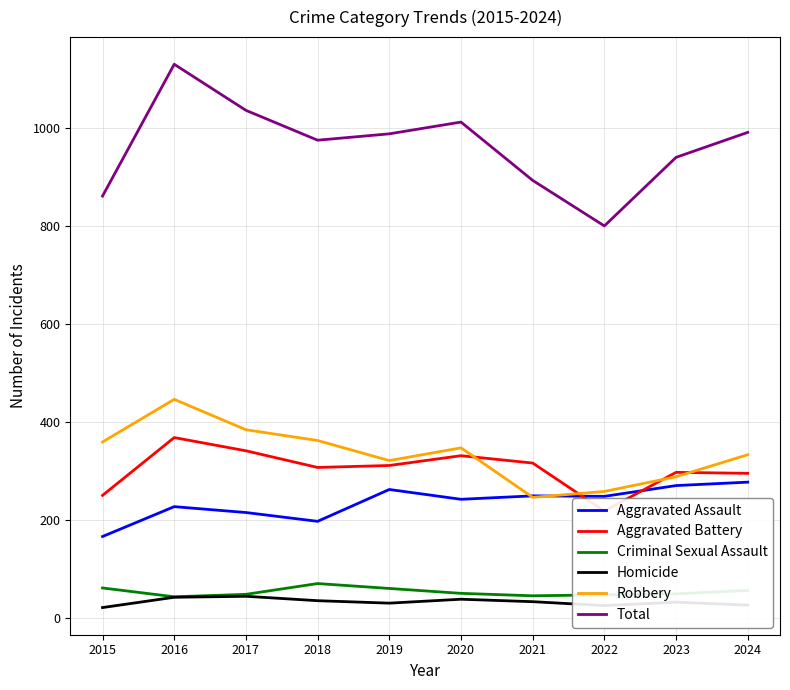

What is the value of the Homicide point at the 3rd from the left?

45